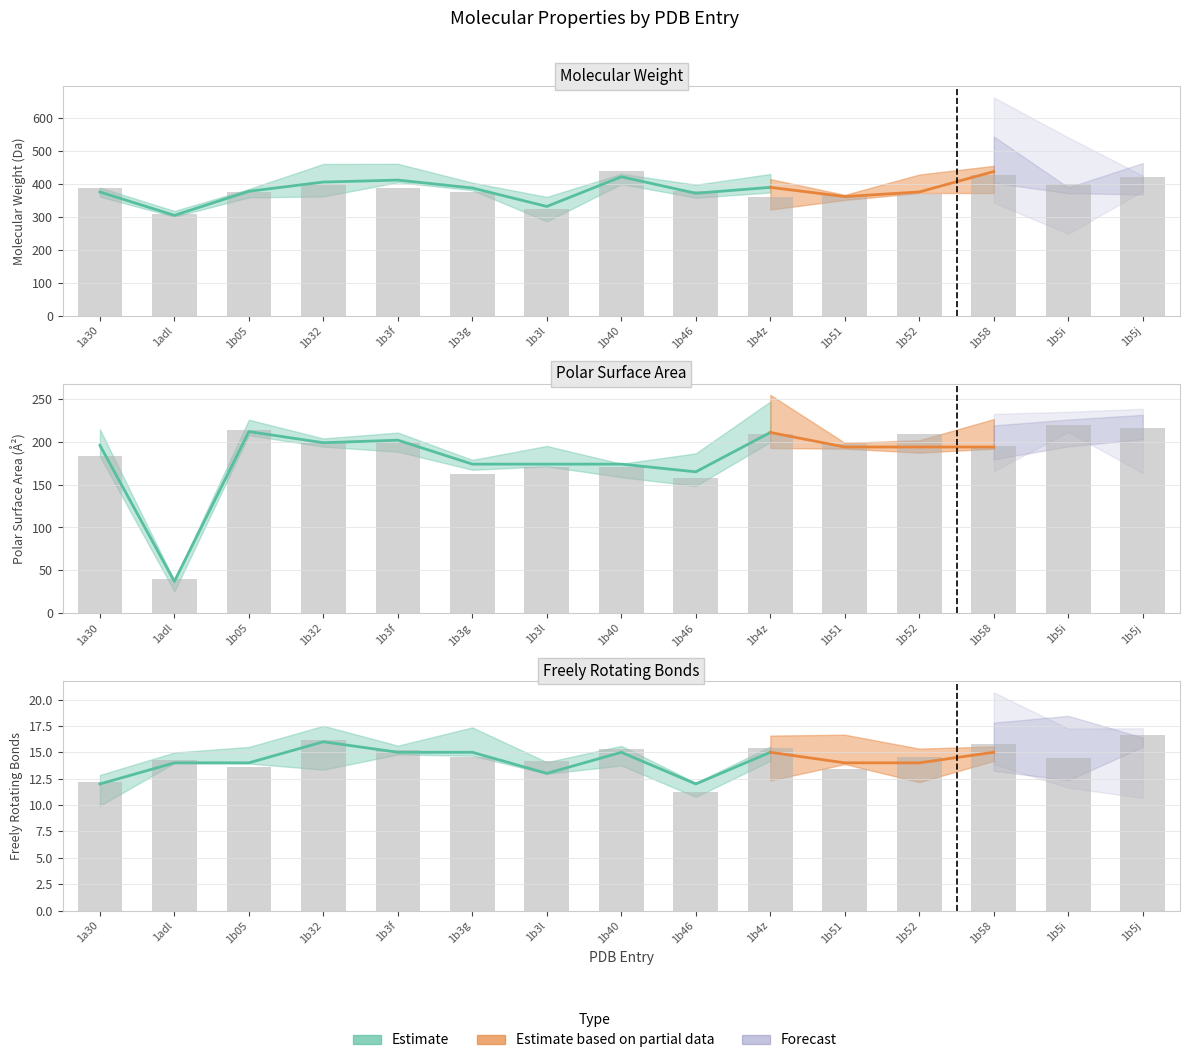

Rank the series by their maximum value, from highest to lowest.

Molecular weight, Polar Surface Area(A^2), Freely Rotating Bonds